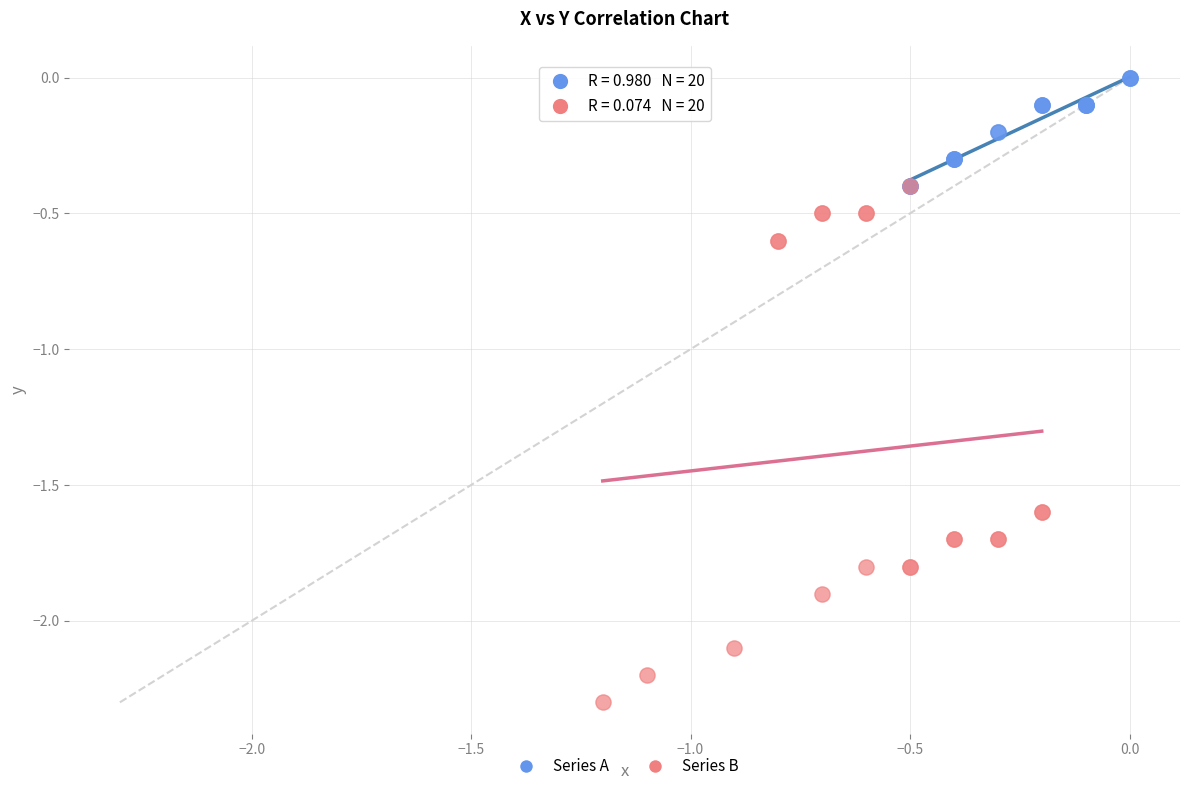

Which series reaches the minimum Y coordinate?

Series B